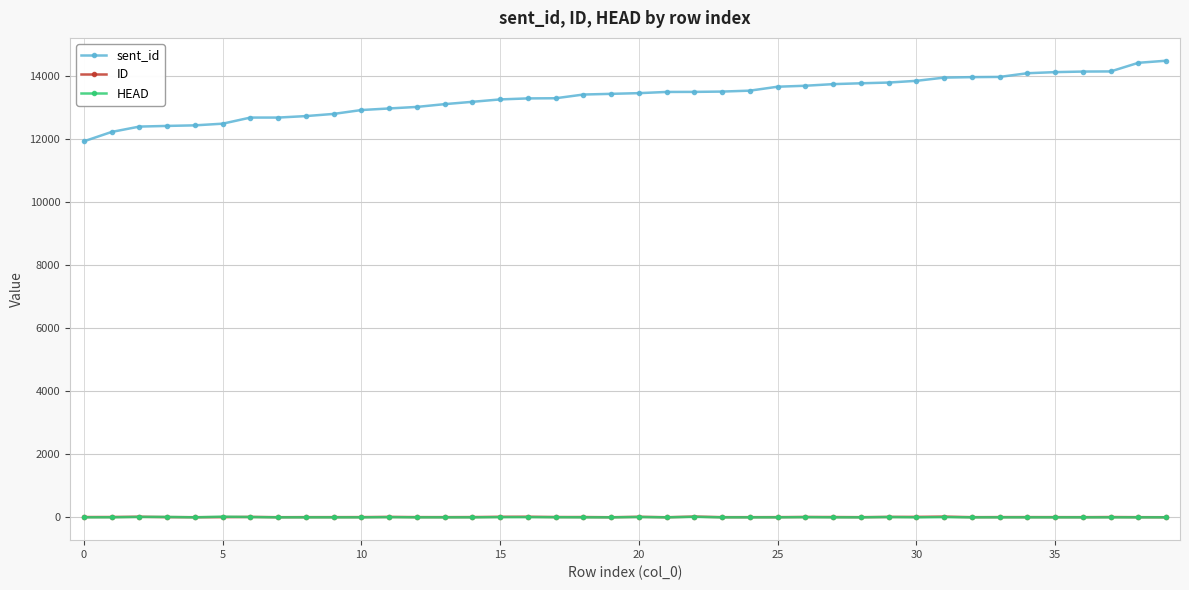

What is the maximum value shown in the chart?

14490